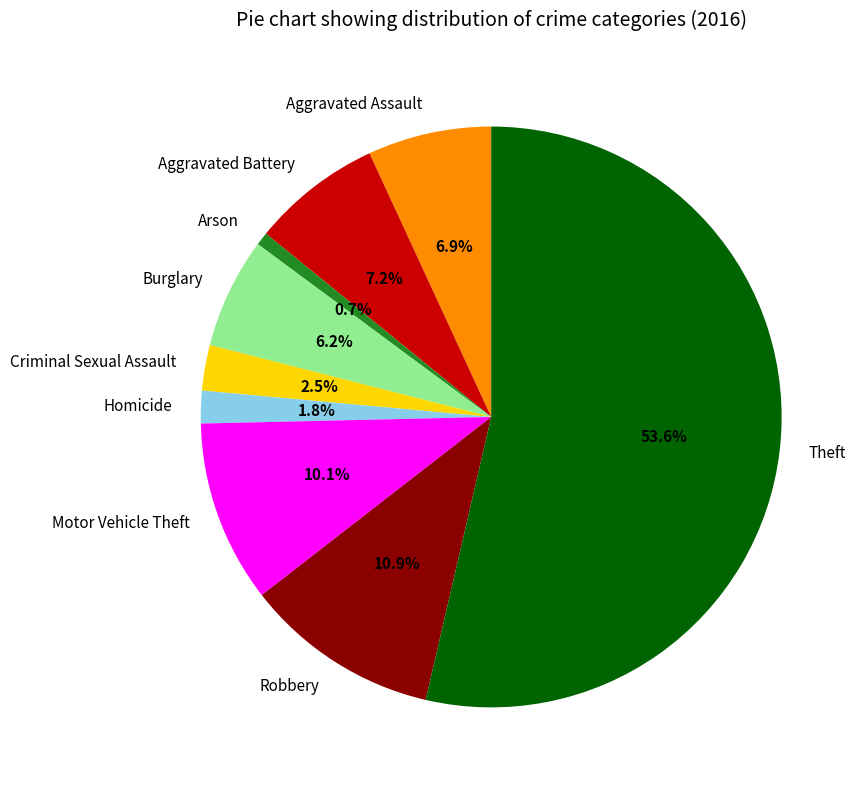

What percentage is the Theft slice, to the nearest percent?

54%